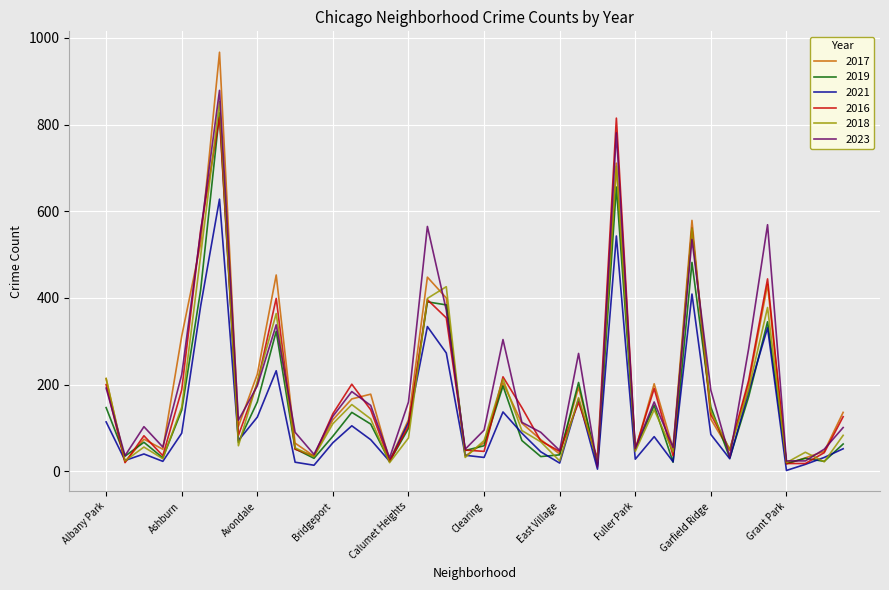

Which series has the widest spread of values?

2017